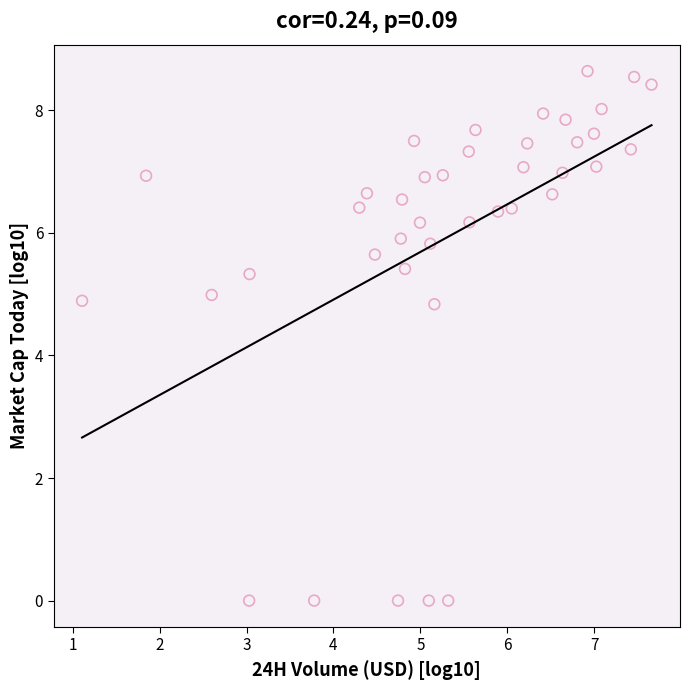

What is the range of X values (max minus min)?

6.6